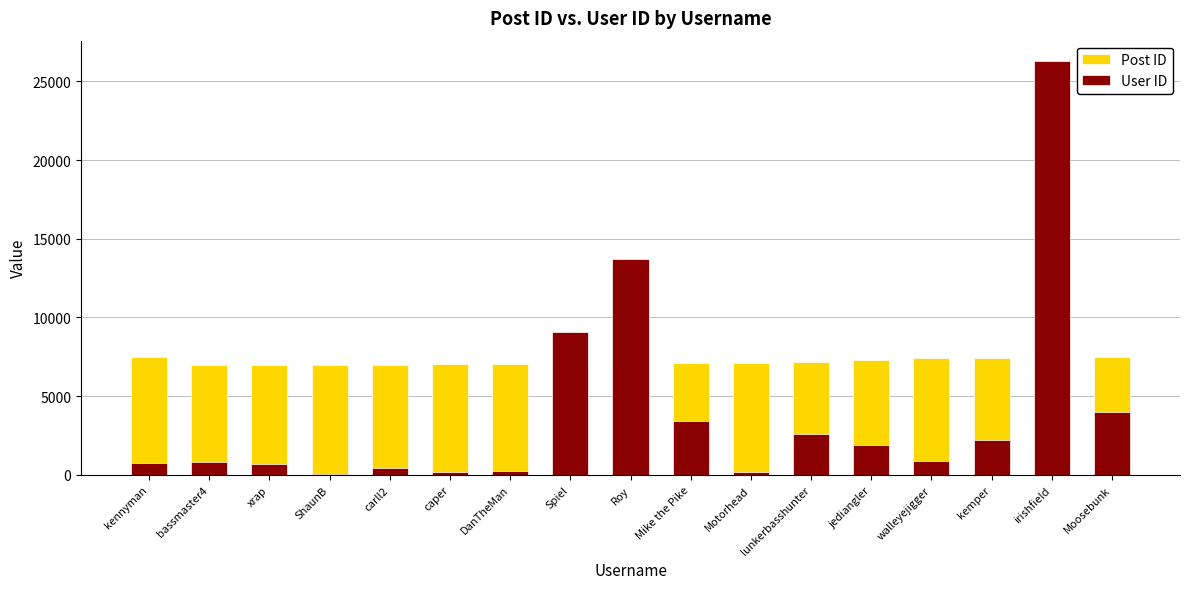

What is the approximate value of Post ID at jediangler, to the nearest 5?

7270